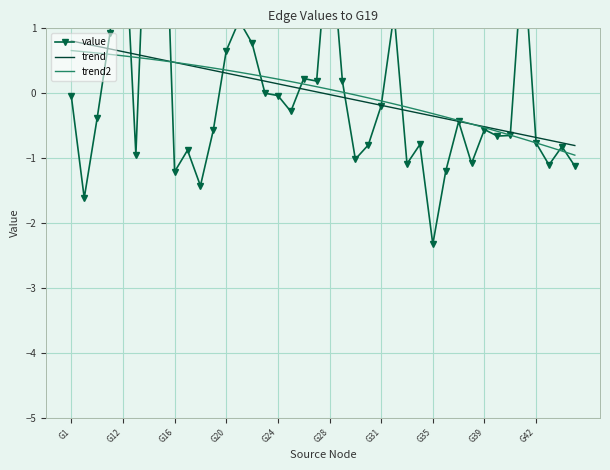

The trend2 series shows -1.1 at G42. True or false?

False